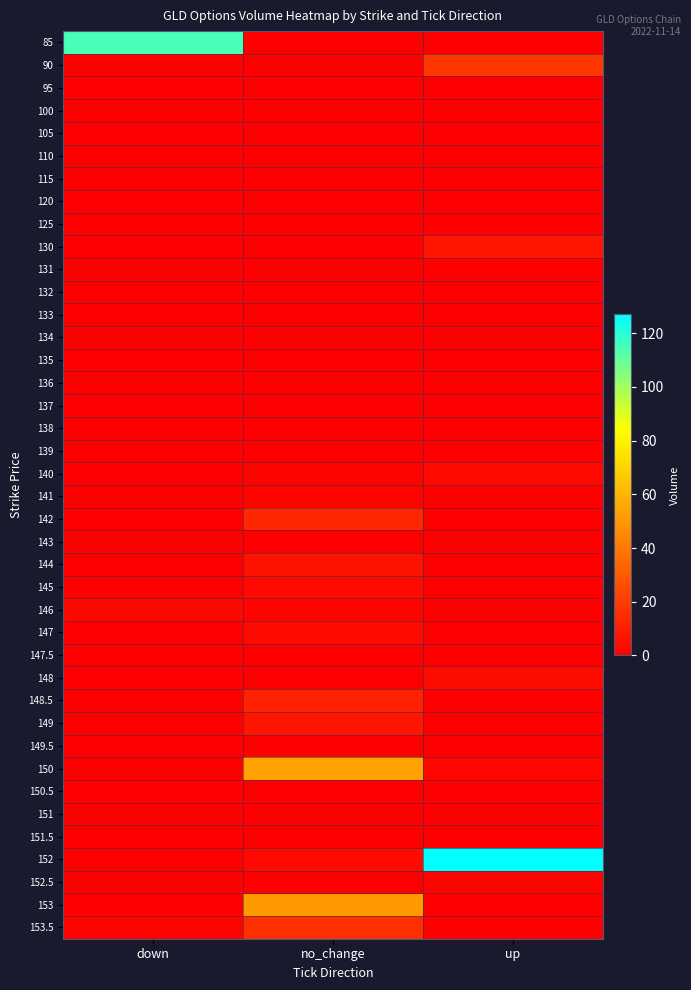

Which series has the largest total across all categories?

152